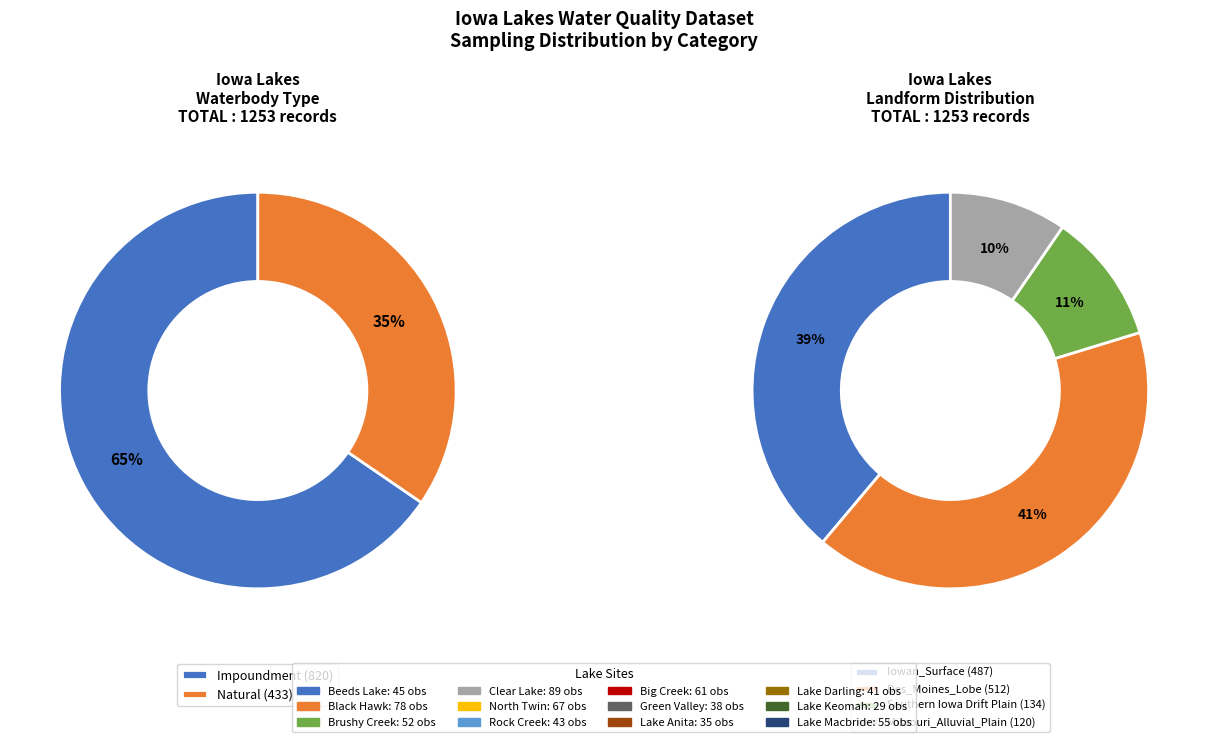

To the nearest percent, what is the average slice percentage?

25%